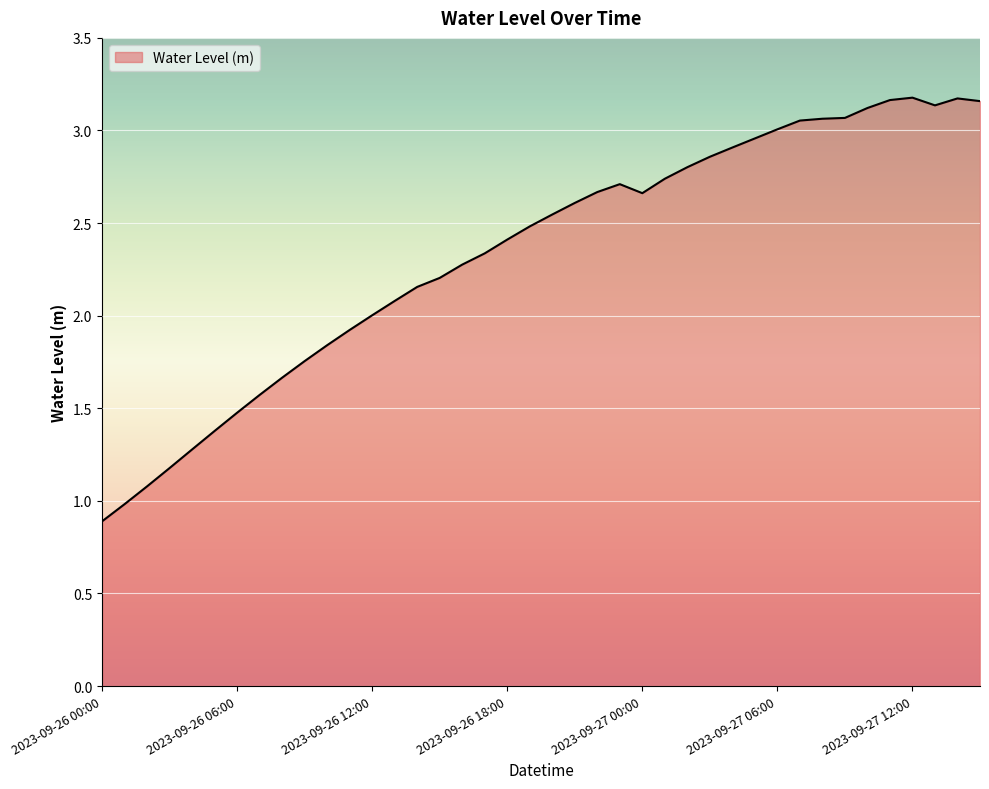

What is the smallest value displayed?

0.9